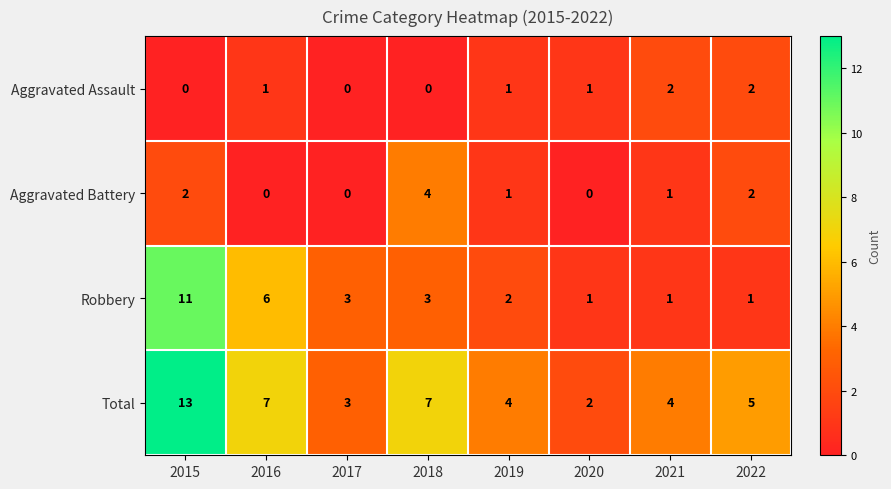

True or false: Total has a value of 7 at 2022.

False